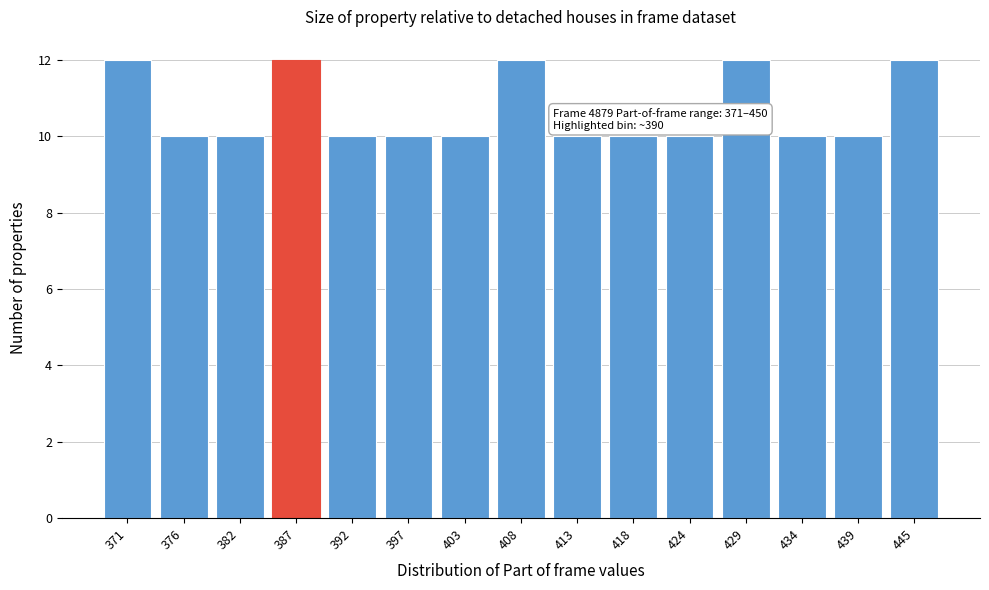

Reading left to right, transcribe all the data shown in this chart.

12	10	10	12	10	10	10	12	10	10	10	12	10	10	12